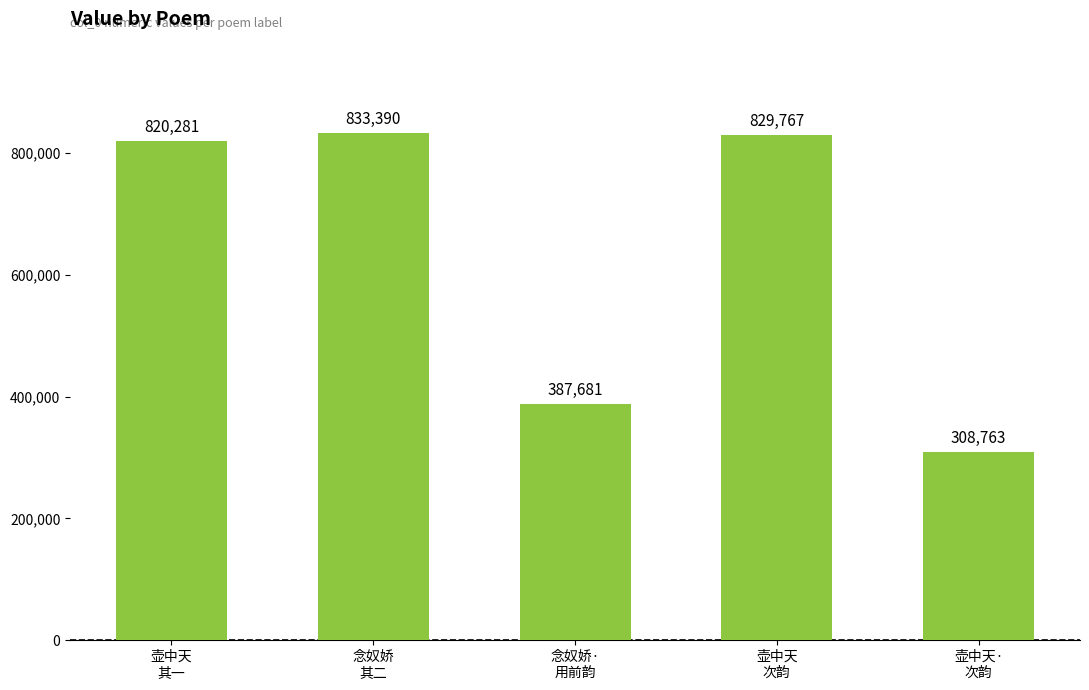

How many series are shown in this chart?

1